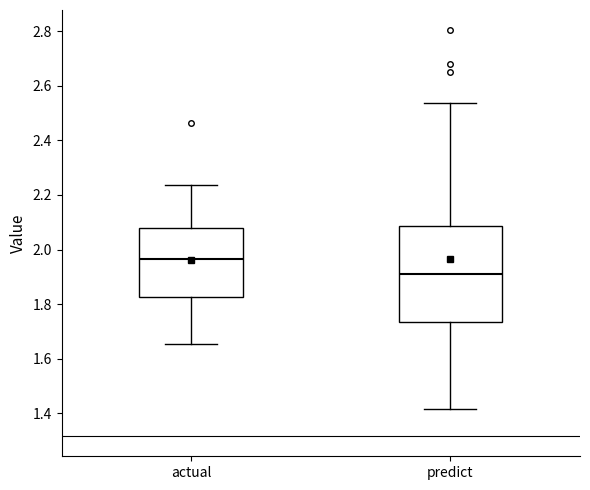

Reading left to right, transcribe this box plot: for each box, give where its median line is, the range the box spans, and where its two whiskers end, as read against the y-axis. The values are not printed on the chart, so give them approximately, as read against the axis.

actual: median 1.96, box 1.82 to 2.08, whiskers 1.66 to 2.24
predict: median 1.92, box 1.74 to 2.08, whiskers 1.42 to 2.54